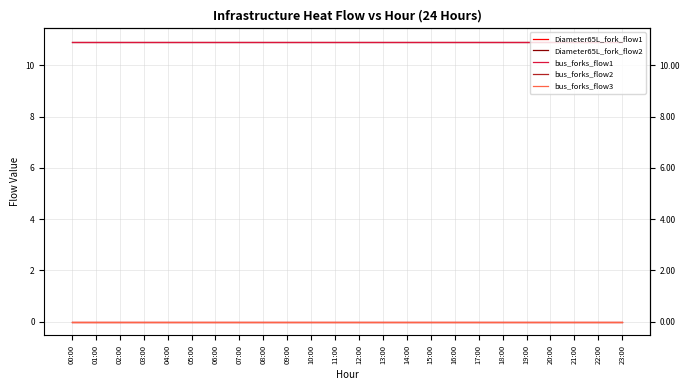

Rank the series at 08:00 from highest to lowest value.

Diameter65L_fork_flow2, bus_forks_flow1, Diameter65L_fork_flow1, bus_forks_flow2, bus_forks_flow3